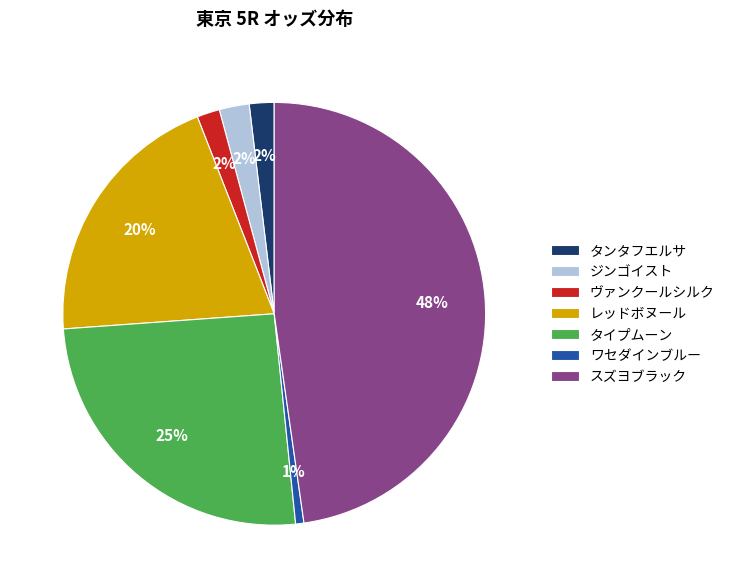

To the nearest percent, what is the average slice percentage?

14%